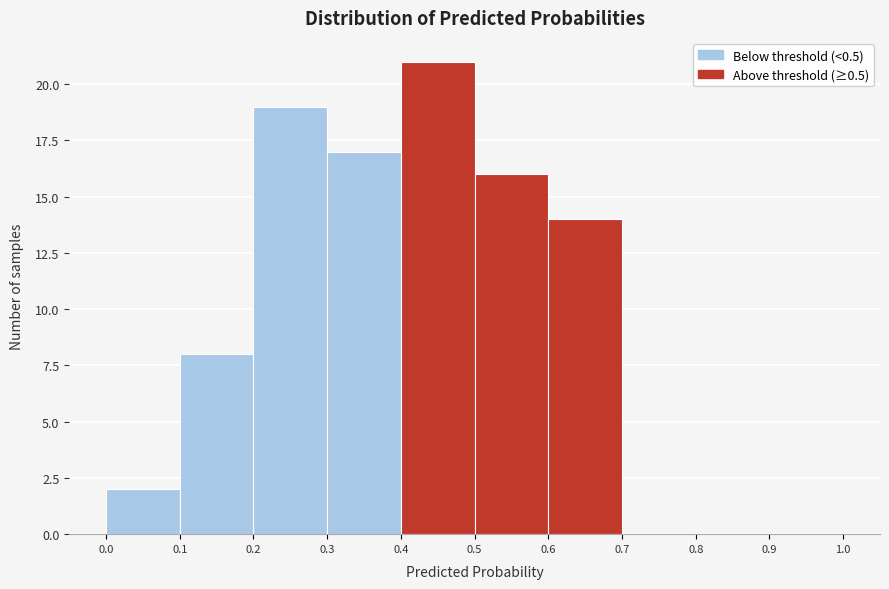

What is the height of the bar covering 0.0 to 0.1 on the x-axis? The values are not printed on the chart, so give them approximately, as read against the axis.

2